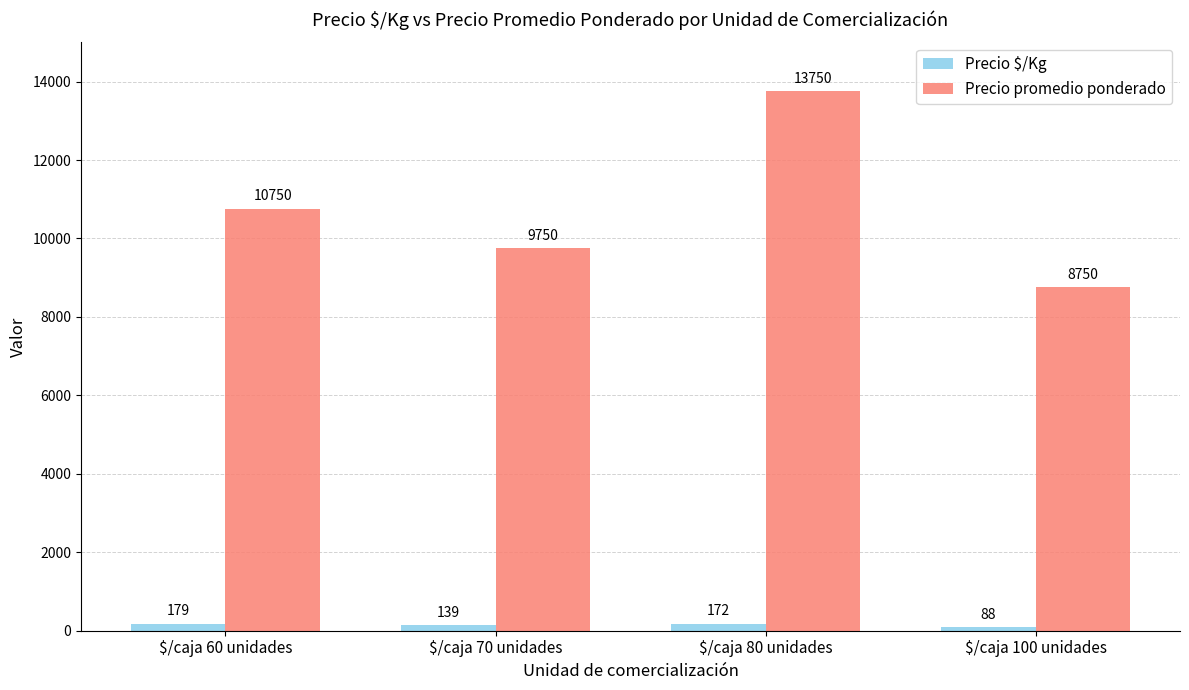

What is the greatest value displayed?

13750